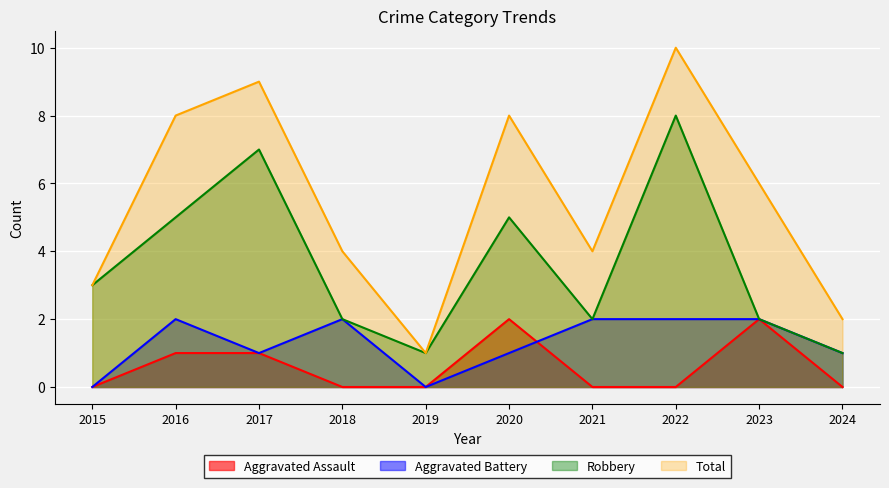

At 2016, list the series in order from largest to smallest.

Total, Robbery, Aggravated Battery, Aggravated Assault